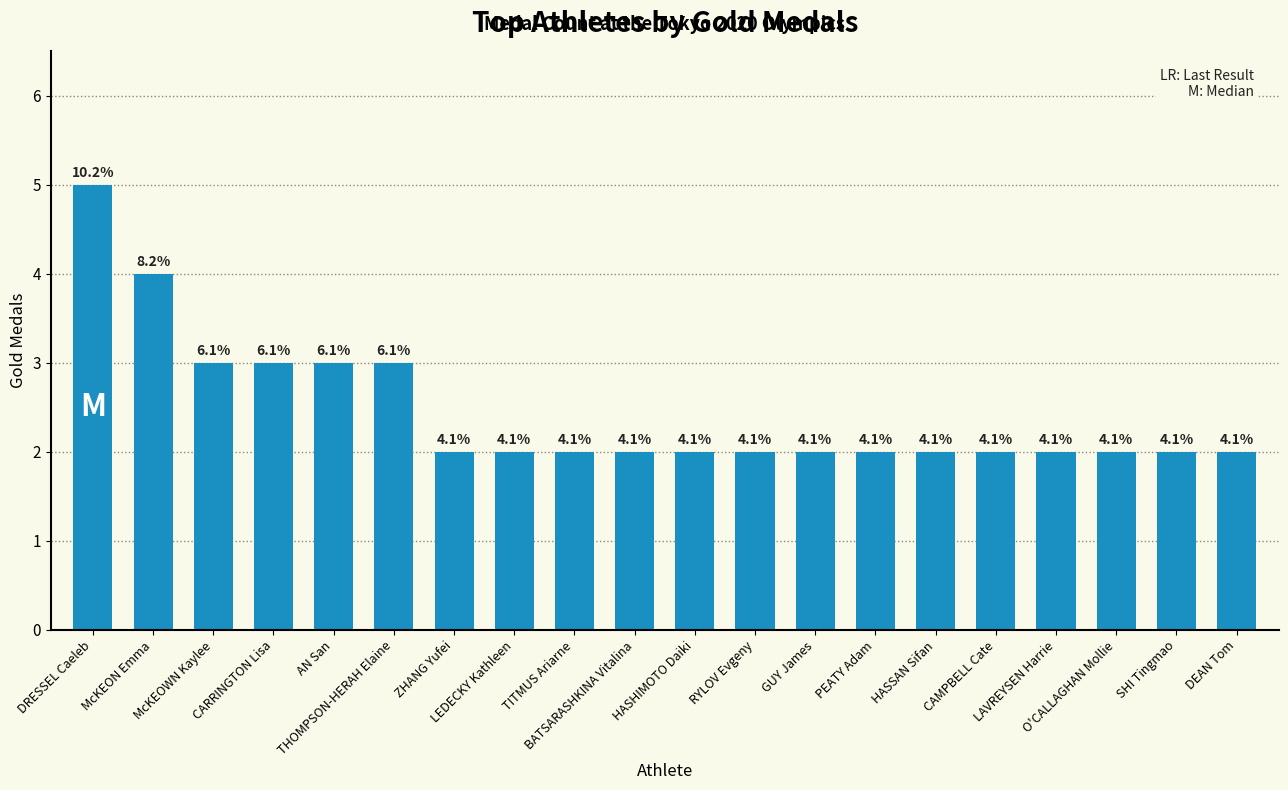

What is the difference between the maximum and minimum values?

3